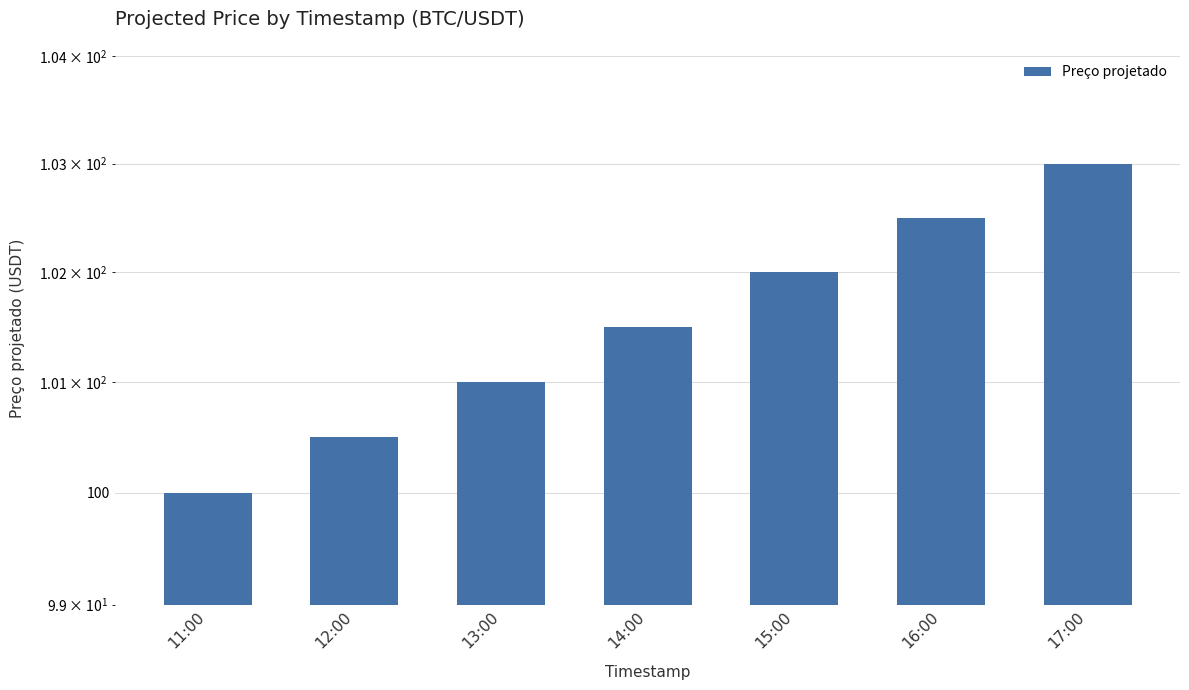

Which label corresponds to the smallest value in the chart?

11:00